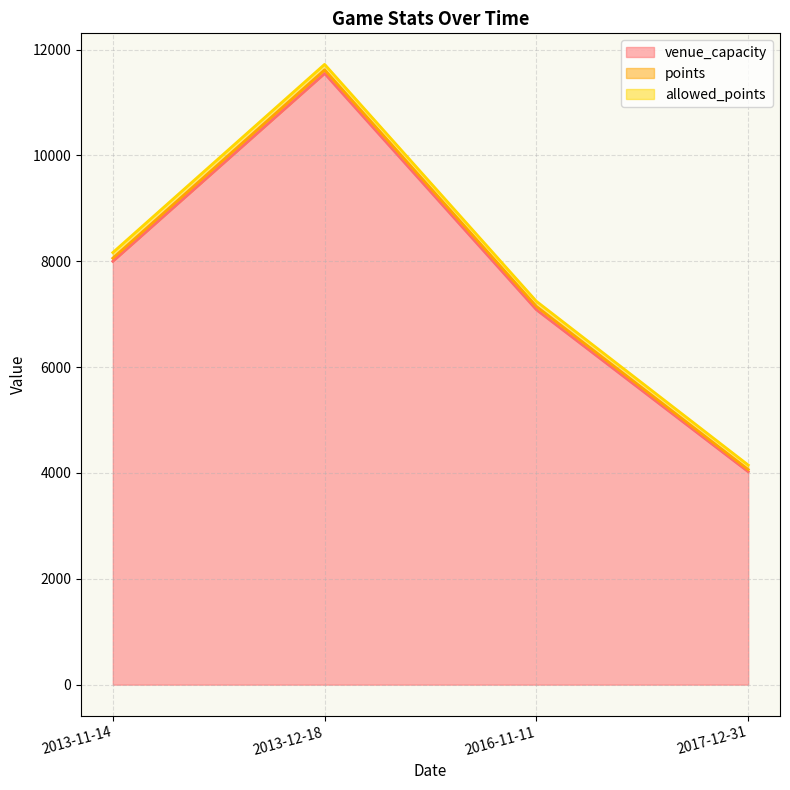

Which series has the largest total across all categories?

venue_capacity